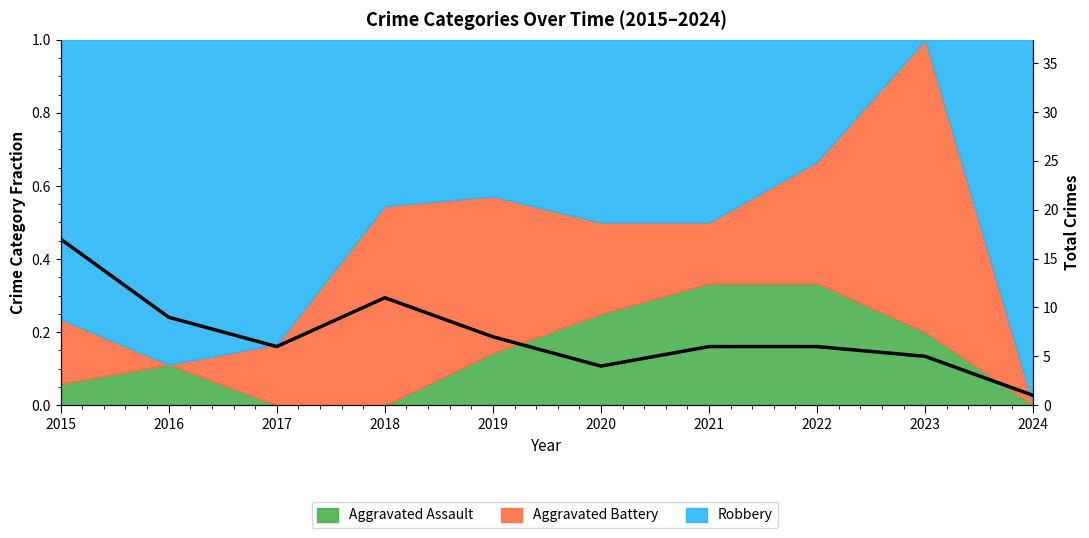

What value does the data have at 2015?

17